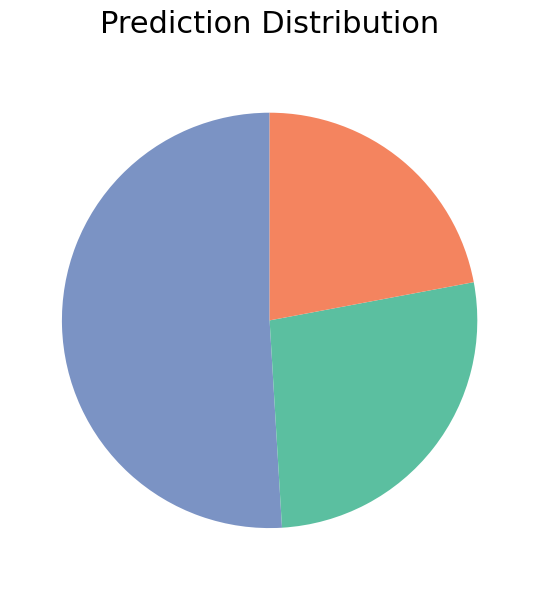

Is there any slice that represents more than half of the pie?

Yes